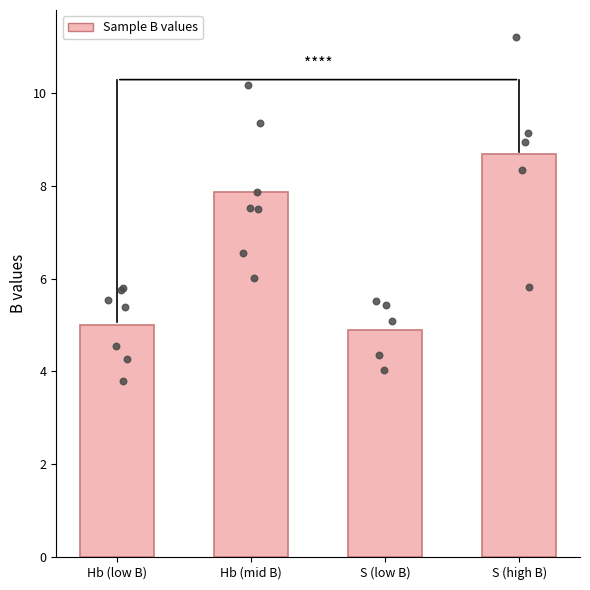

What is the change in value from Hb (mid B) to S (low B)?

-3.0